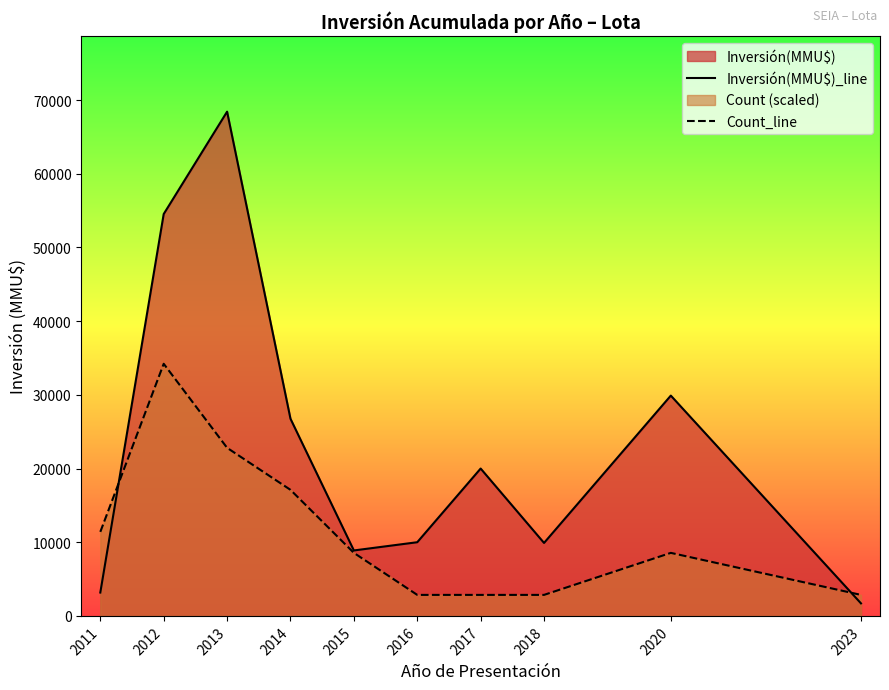

How many series are shown in this chart?

2